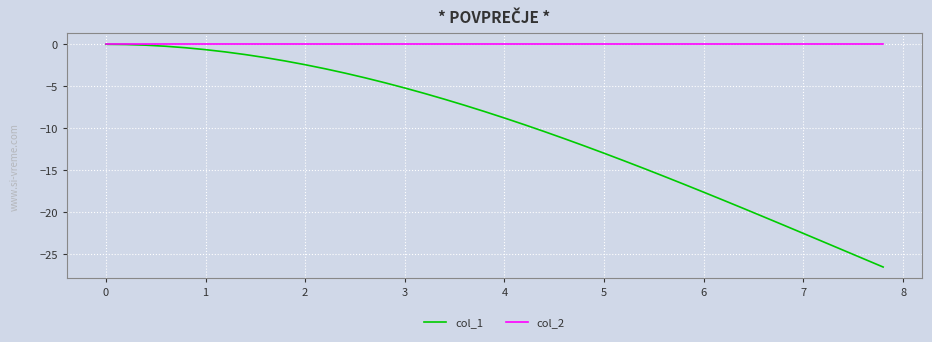

Which series has the widest spread of values?

col_1